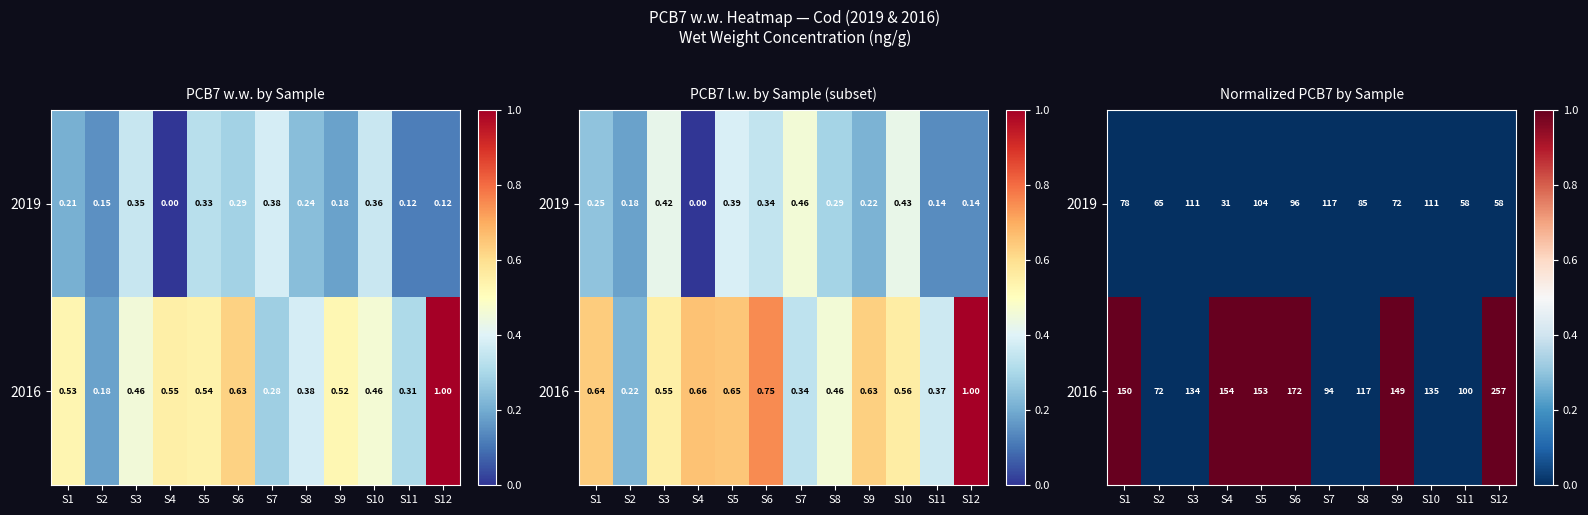

What is the difference between the maximum and minimum values in the 2016 series?

1